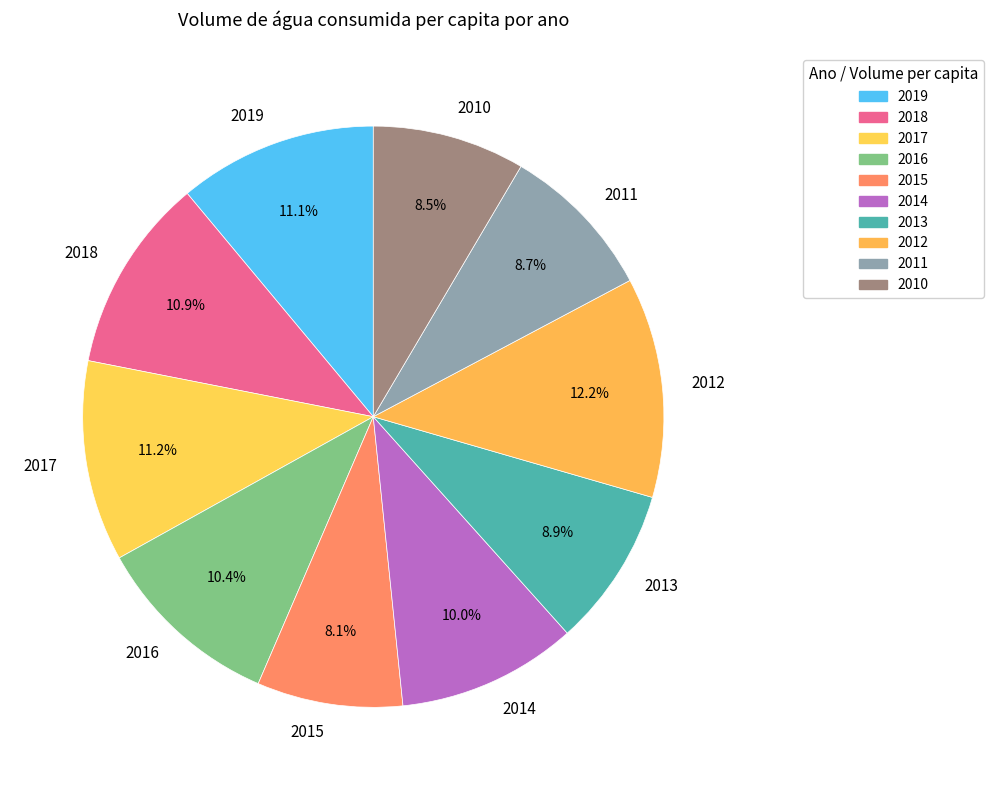

Does 2012 account for over 50% of the chart?

No